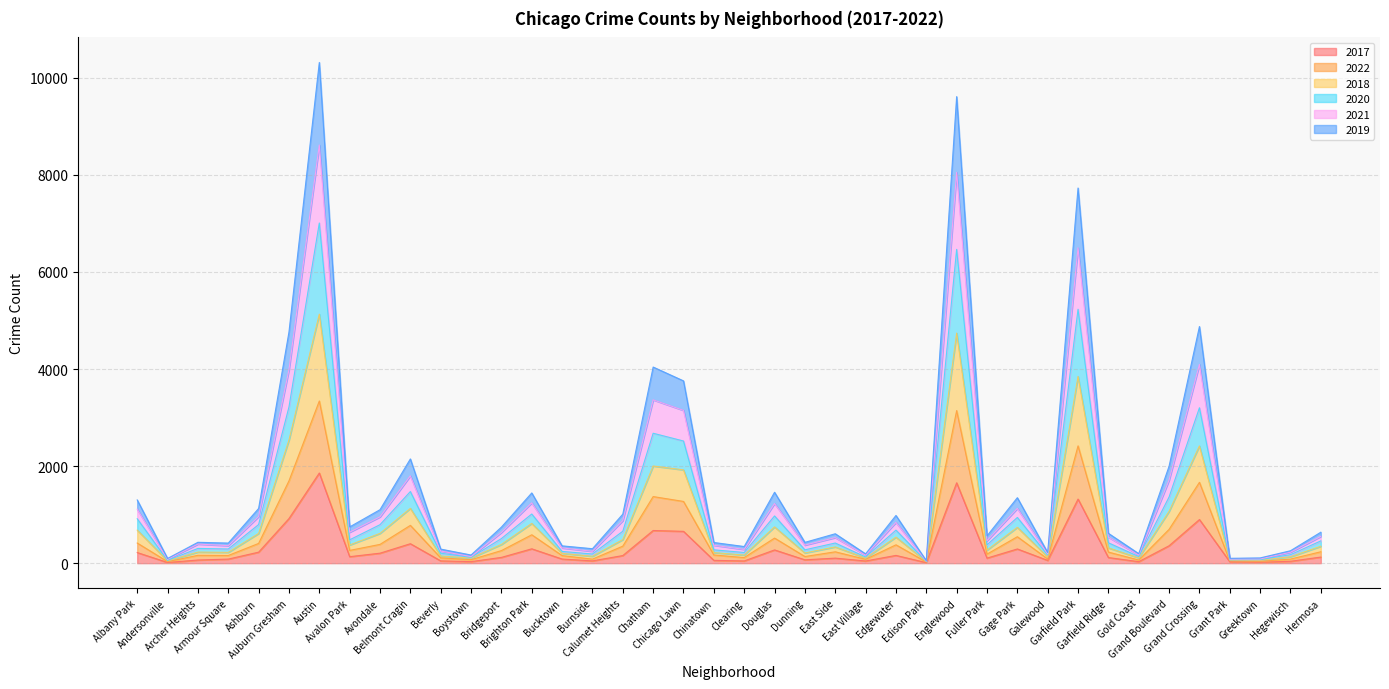

True or false: 2022 and 2017 cross at least once.

False